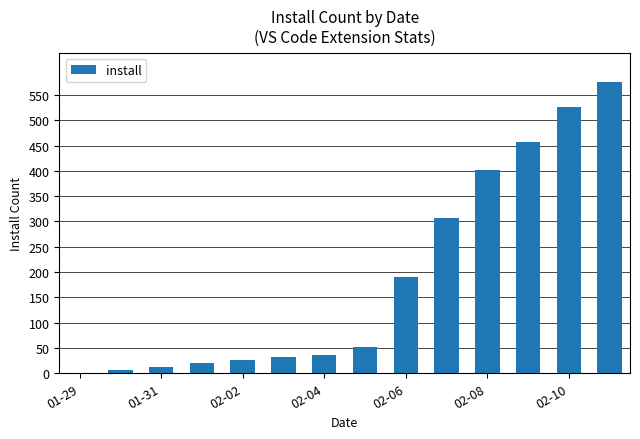

Reading right to left, transcribe all the data shown in this chart.

576	526	457	401	307	190	51	36	32	27	20	13	7	1